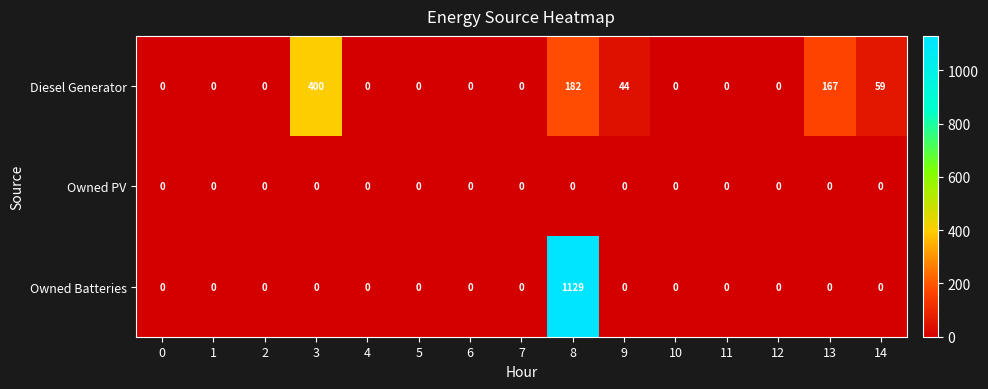

What is the difference between the maximum and minimum values in the Owned Batteries series?

1129